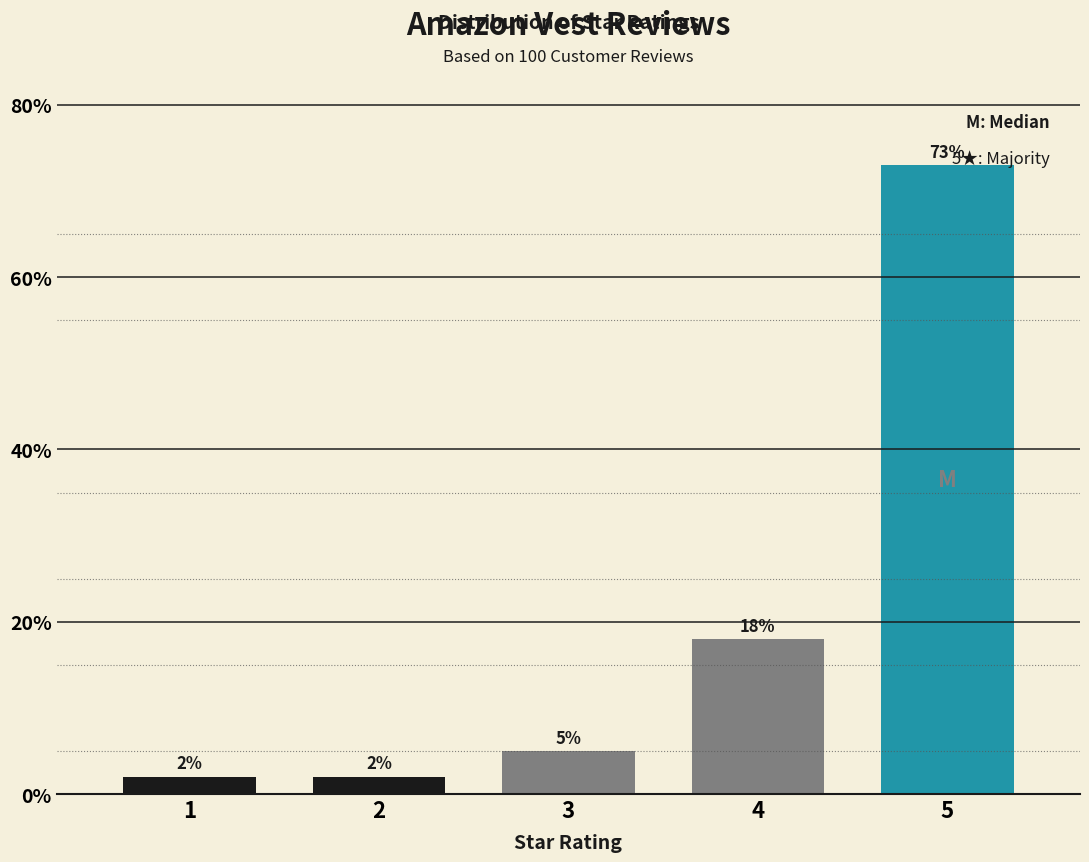

Reading right to left, transcribe all the data shown in this chart.

5=73	4=18	3=5	2=2	1=2